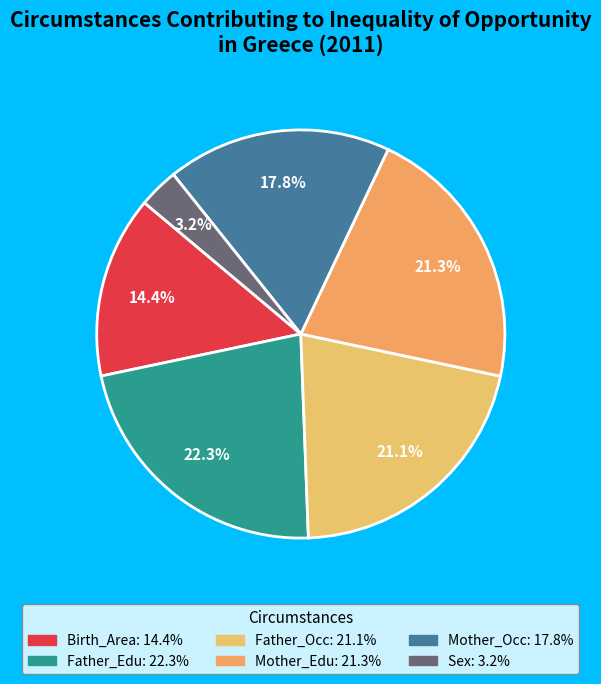

Count the number of slices in the pie.

6